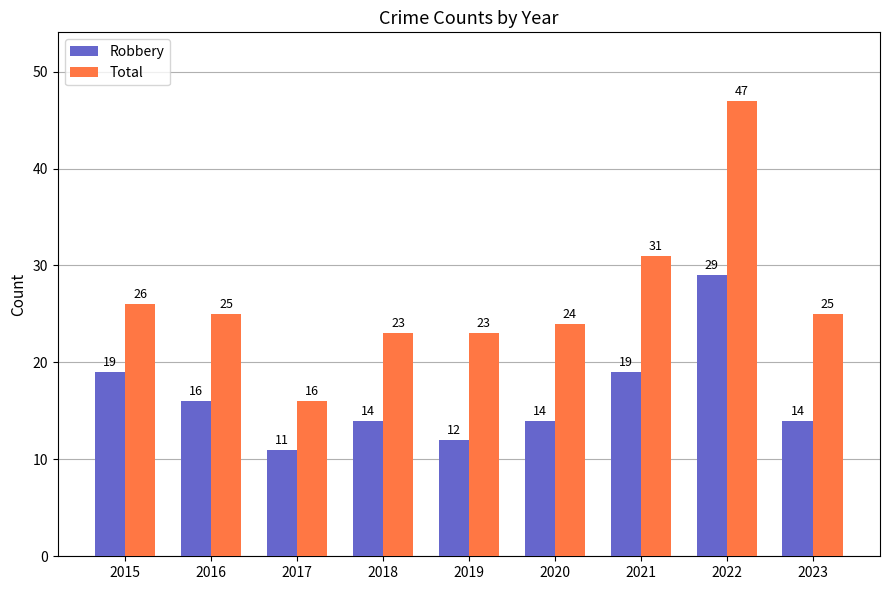

Reading right to left, what are all the values shown in this chart?

Robbery: 14	29	19	14	12	14	11	16	19
Total: 25	47	31	24	23	23	16	25	26